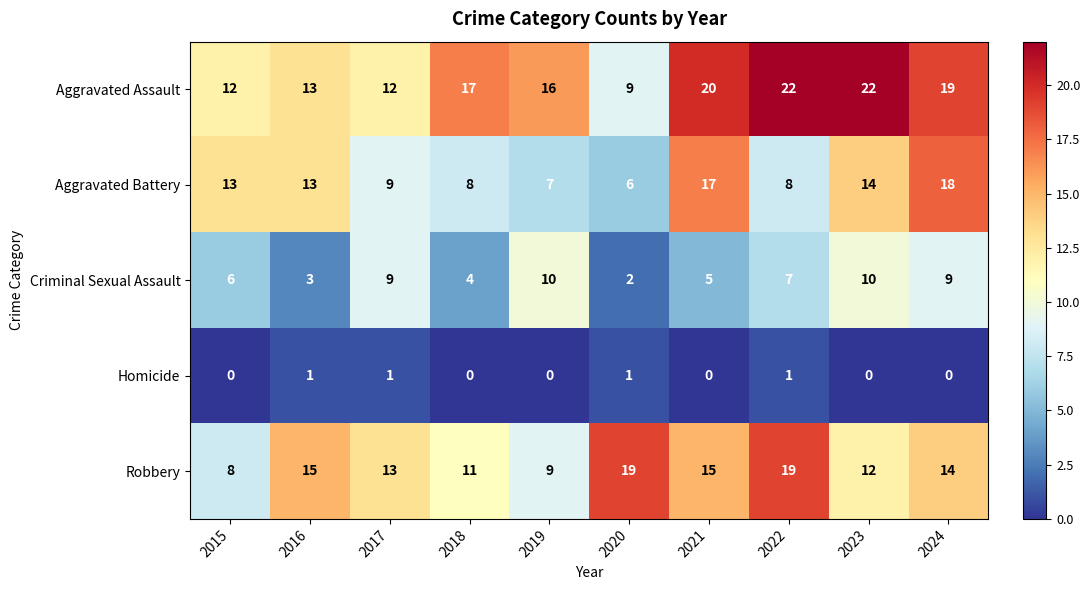

What is the total value across all series at 2024?

60